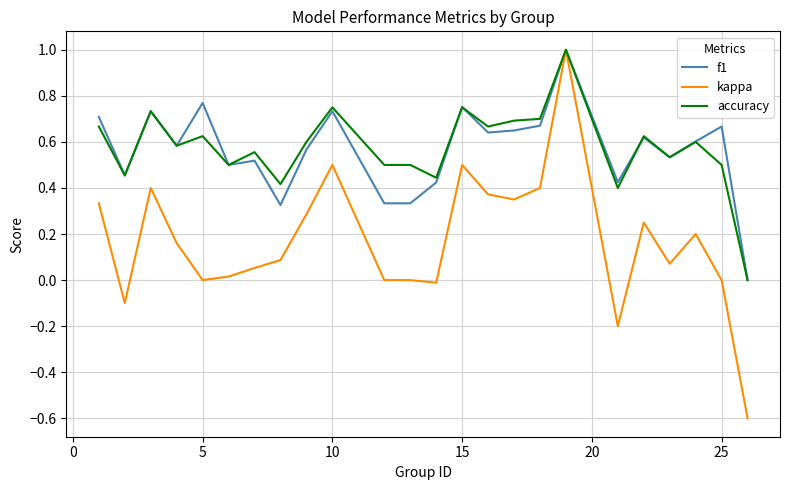

What is the greatest value displayed?

1.0